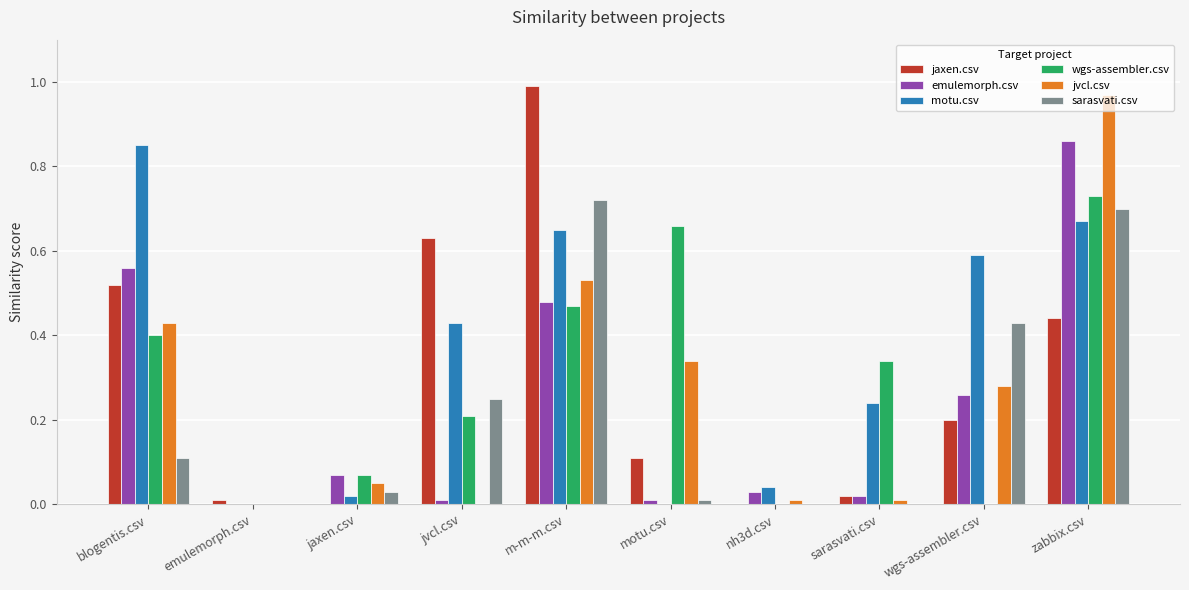

Between sarasvati.csv and zabbix.csv, which series saw the biggest shift?

jvcl.csv